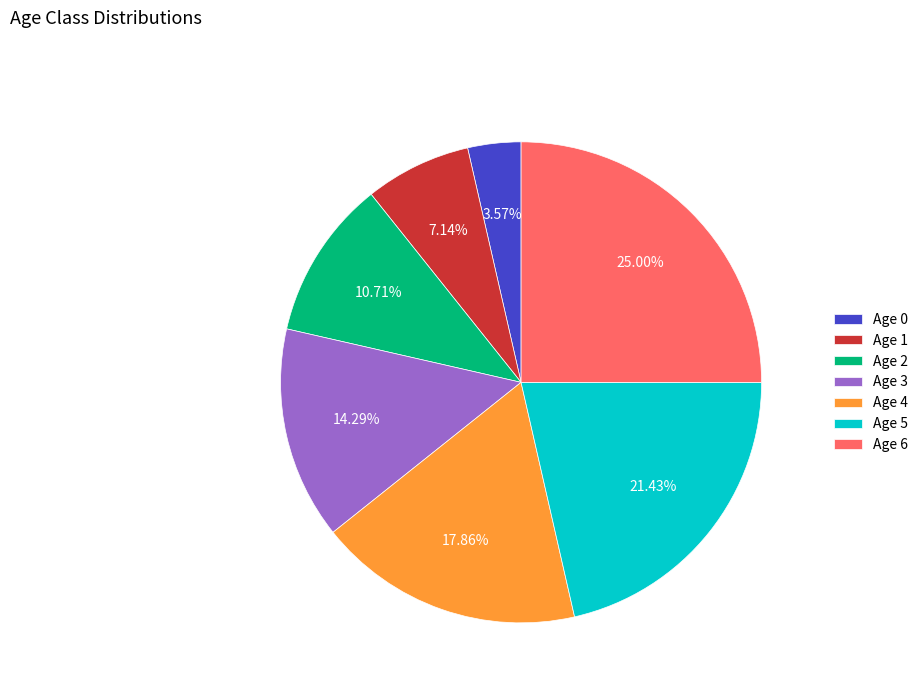

Is the sum of Age 2 and Age 0 greater than half?

No